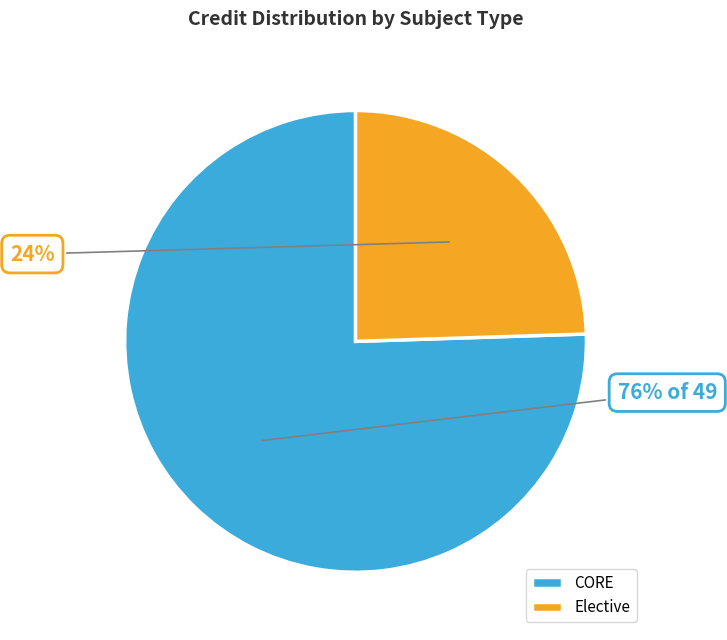

Between CORE and Elective, which is larger?

CORE